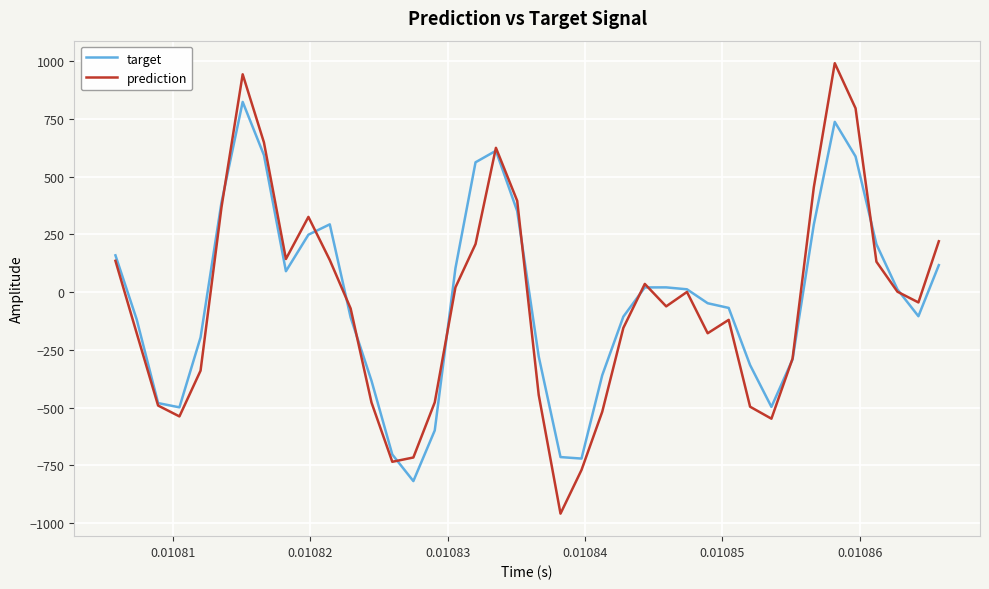

How many values in target are below zero?

20